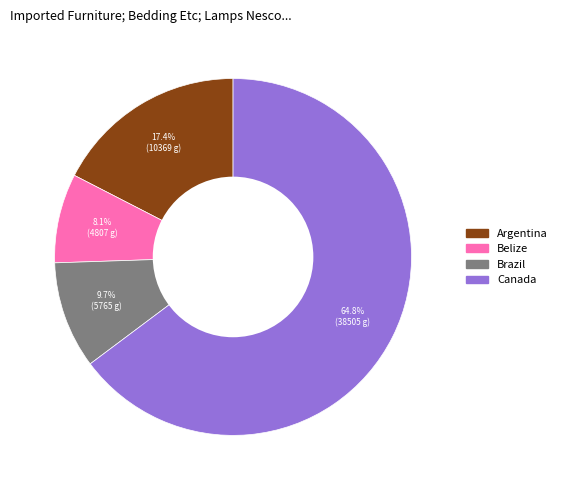

Which has a higher value, Belize or Argentina?

Argentina